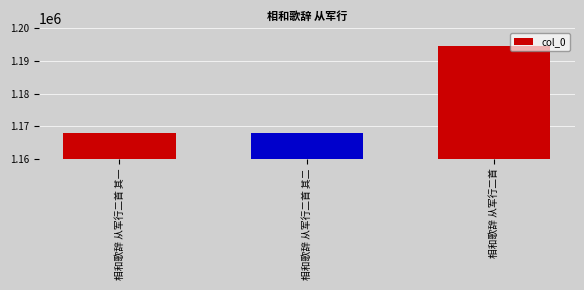

How many values are below 1167985?

1